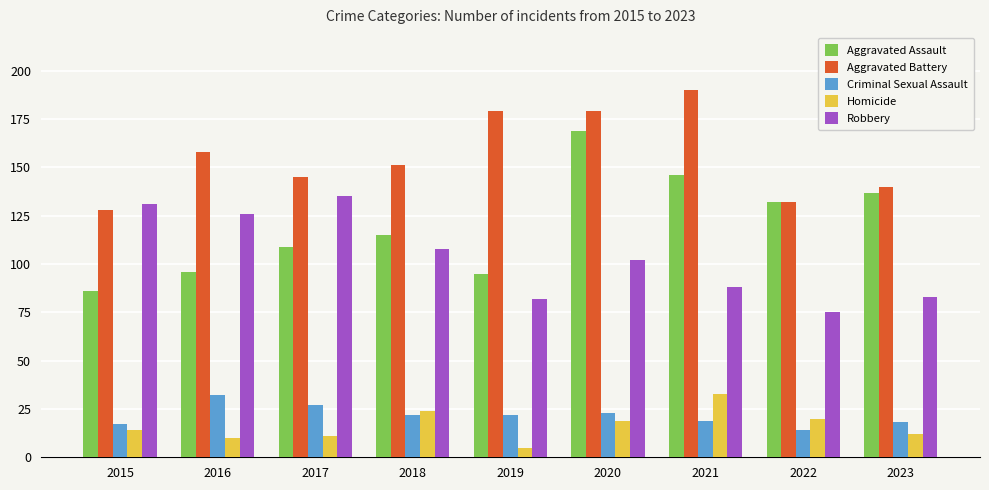

How many bars are there in each group?

5